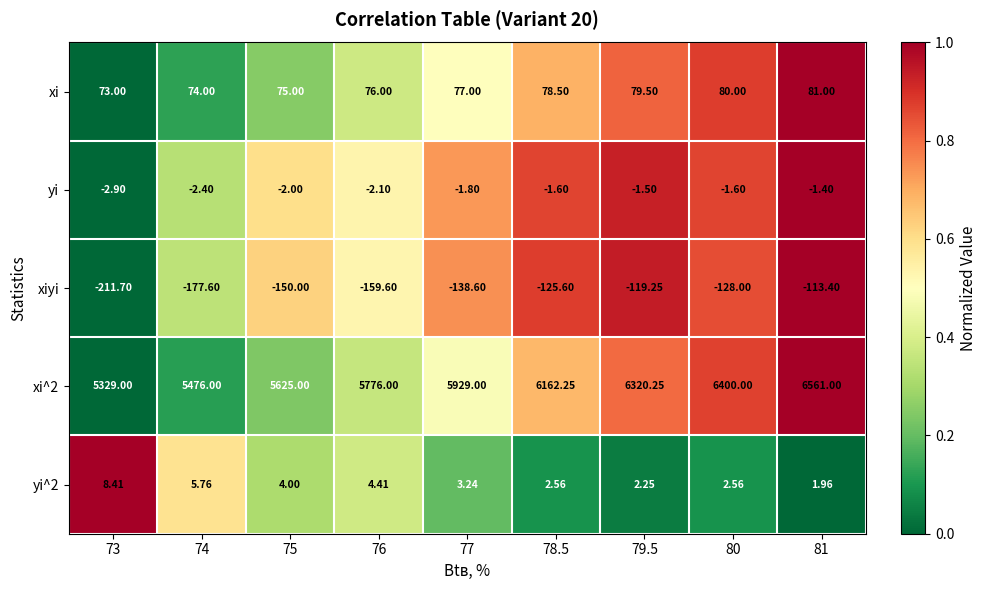

Is the value of xiyi at 77 greater than the value of xi at 81?

No